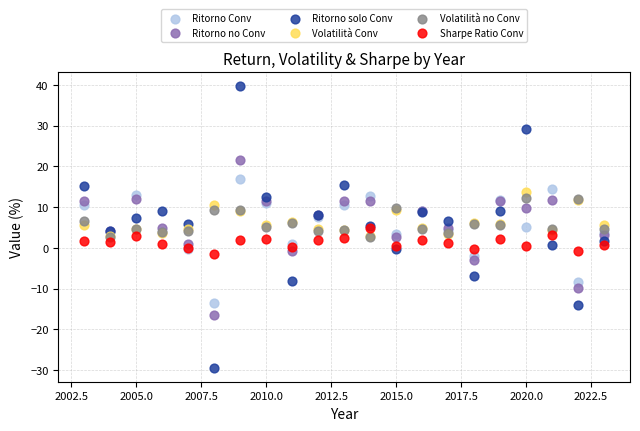

Which series has the largest Y range (max minus min)?

Ritorno solo Conv